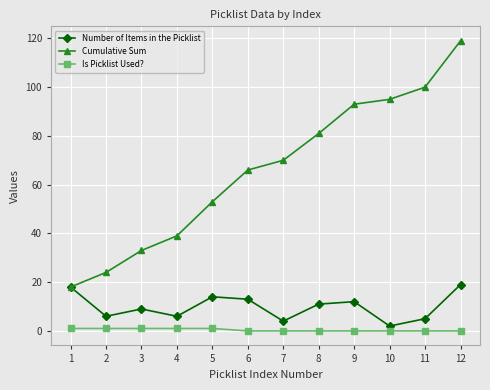

Rank the series at 6 from lowest to highest value.

Is Picklist Used?, Number of Items in the Picklist, Cumulative Sum